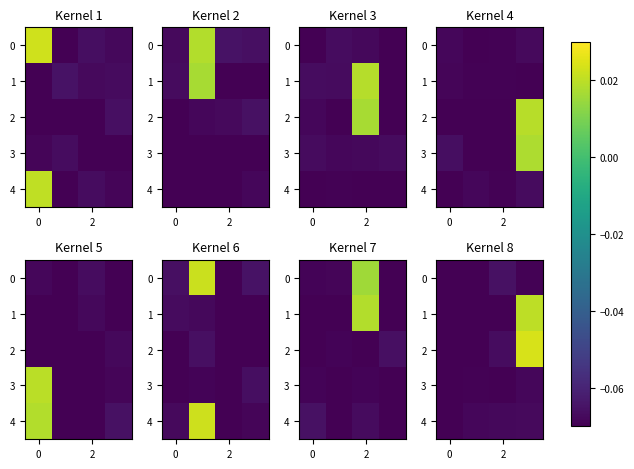

Is the value of 0 at 2 greater than the value of 1 at 2?

Yes